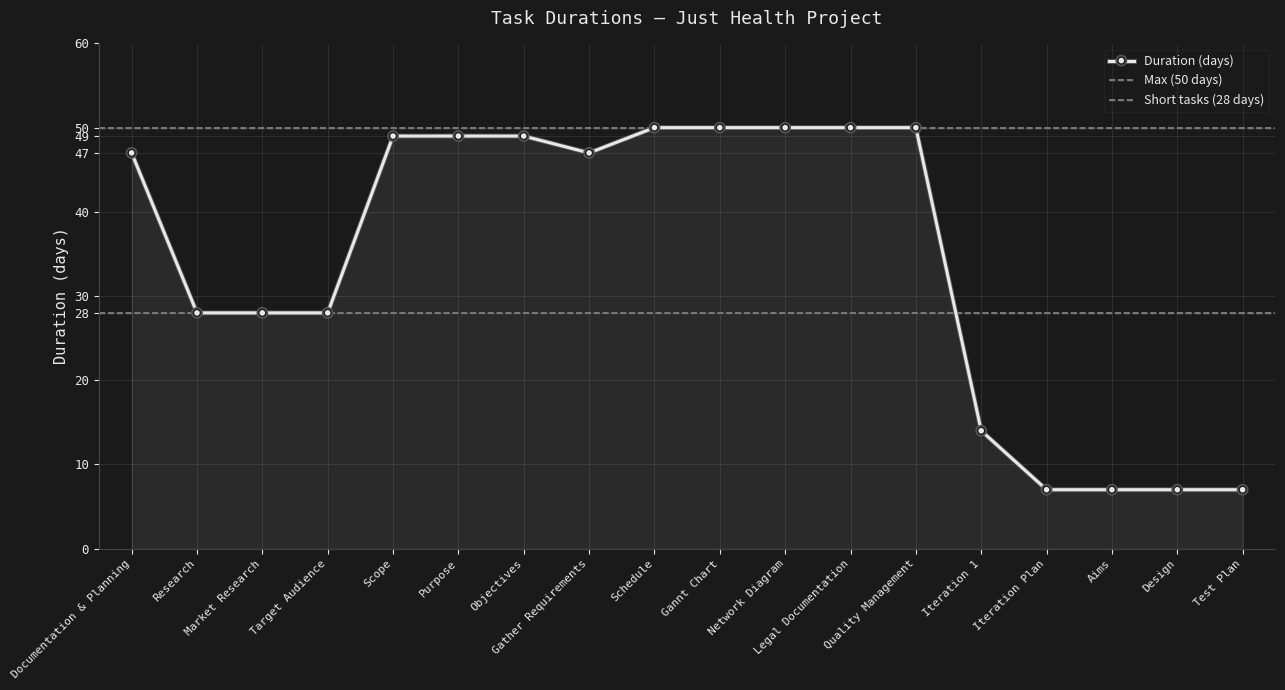

Where is the data nearest to the value 28?

Research